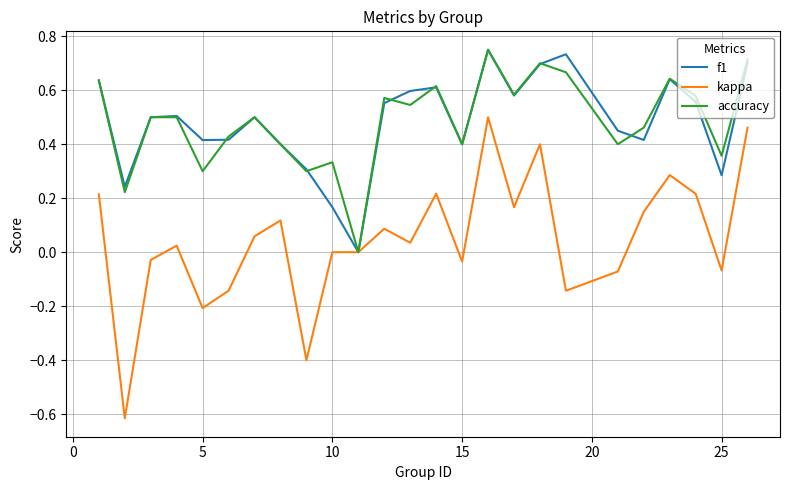

Which series has the largest range (max minus min)?

kappa